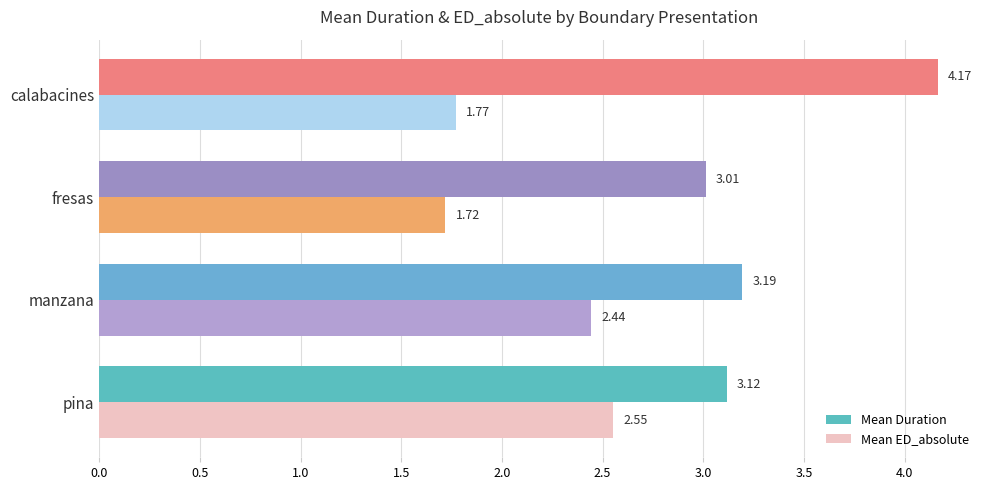

Rank the categories by Mean Duration value from highest to lowest.

calabacines, manzana, pina, fresas